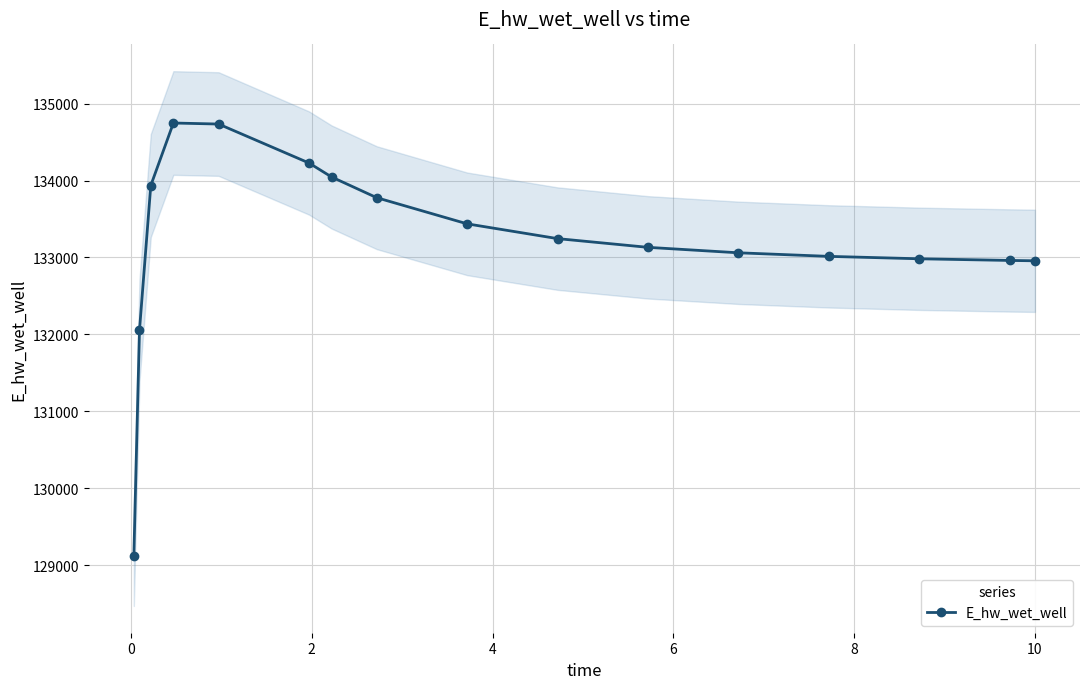

How many values in the E_hw_wet_well series exceed 133245?

8